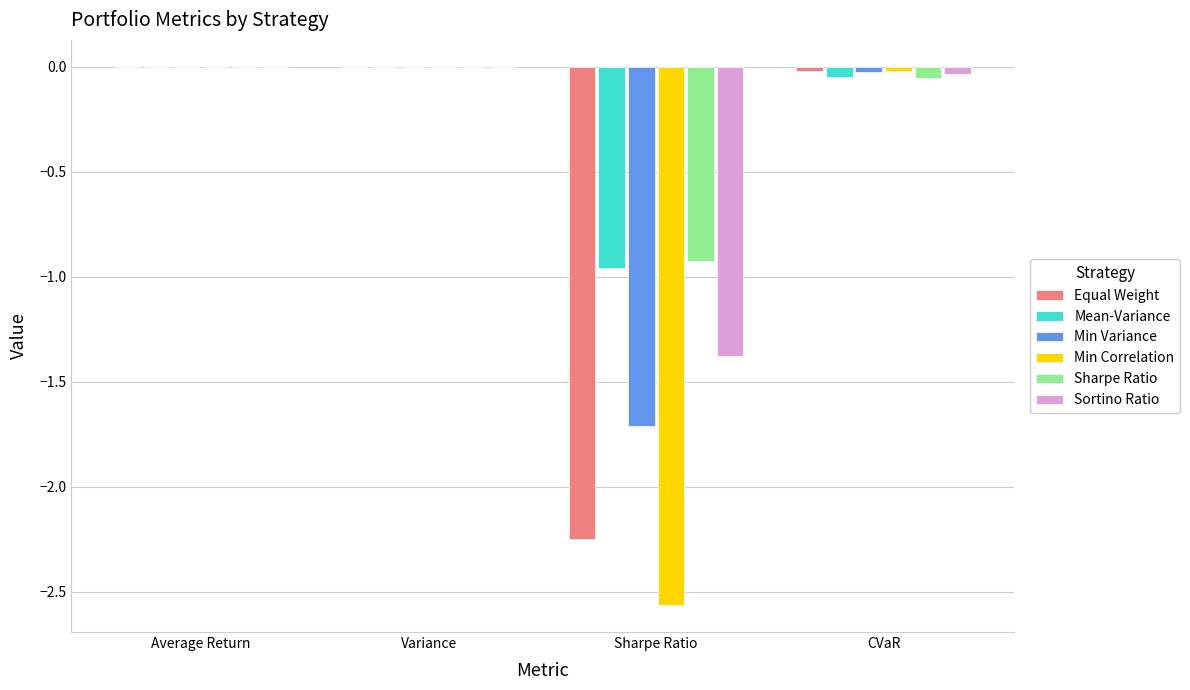

Which series changed the most between Sharpe Ratio and CVaR?

Min Correlation